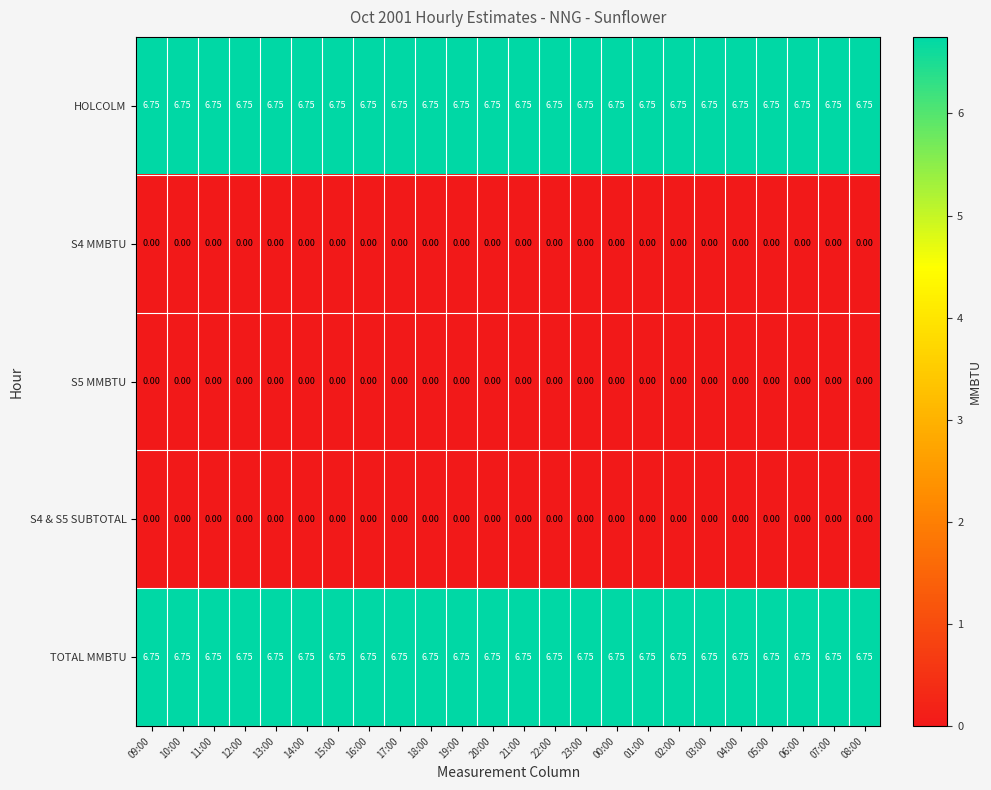

Rank the series by their maximum value, from lowest to highest.

S4 MMBTU, S5 MMBTU, S4 & S5 SUBTOTAL, HOLCOLM, TOTAL MMBTU